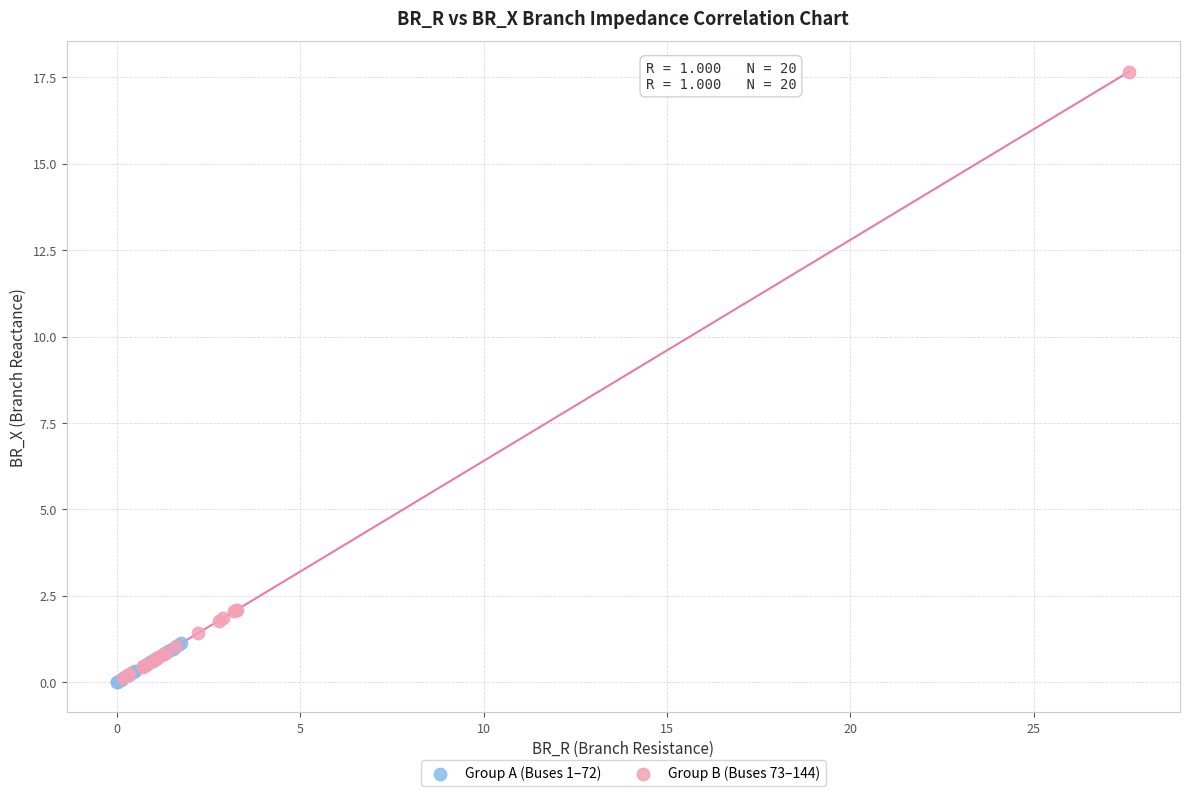

Which series has the widest spread of Y values?

Group B (Buses 73–144)